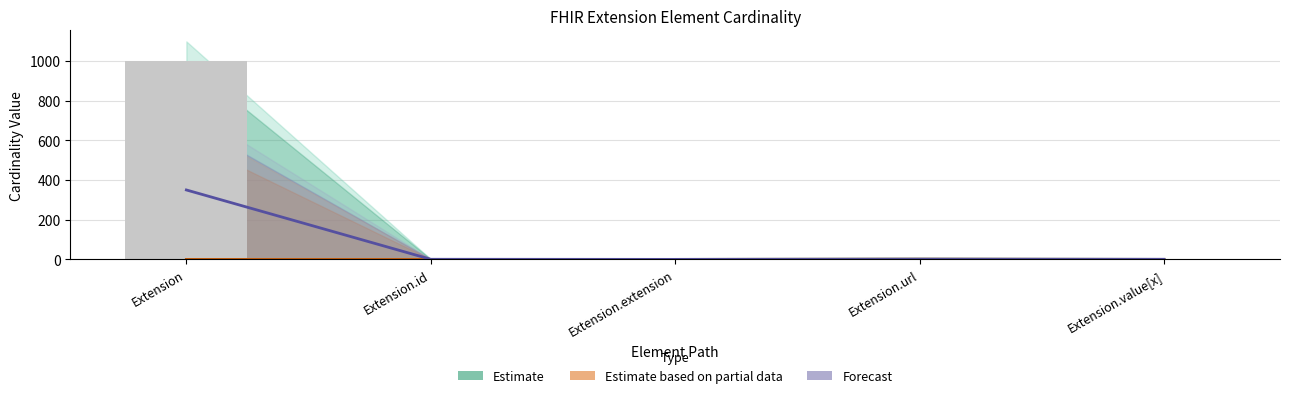

Which series has the largest total across all categories?

Forecast